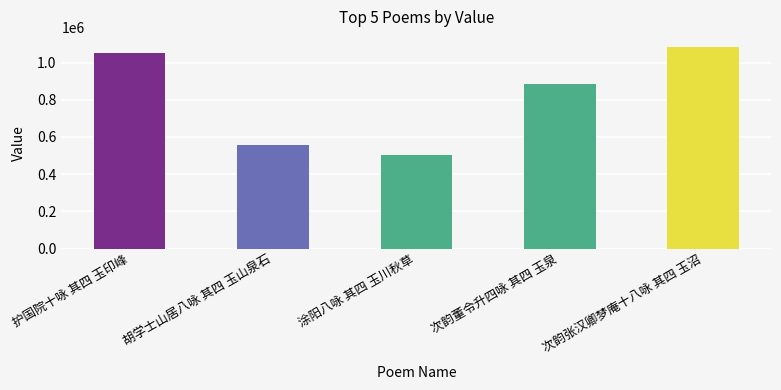

Which category has the lowest value across all series?

涂阳八咏 其四 玉川秋草